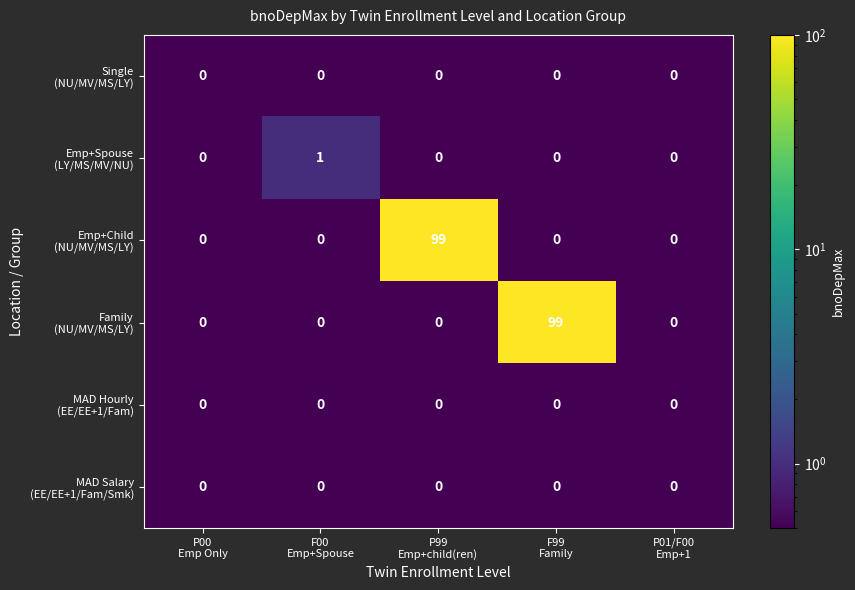

What is the greatest value displayed?

99